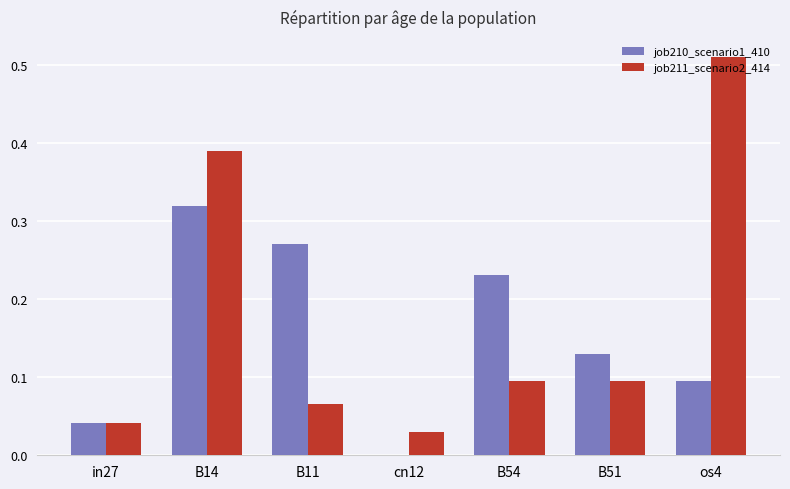

Is it true that job211_scenario2_414 equals 0.7 at os4?

False